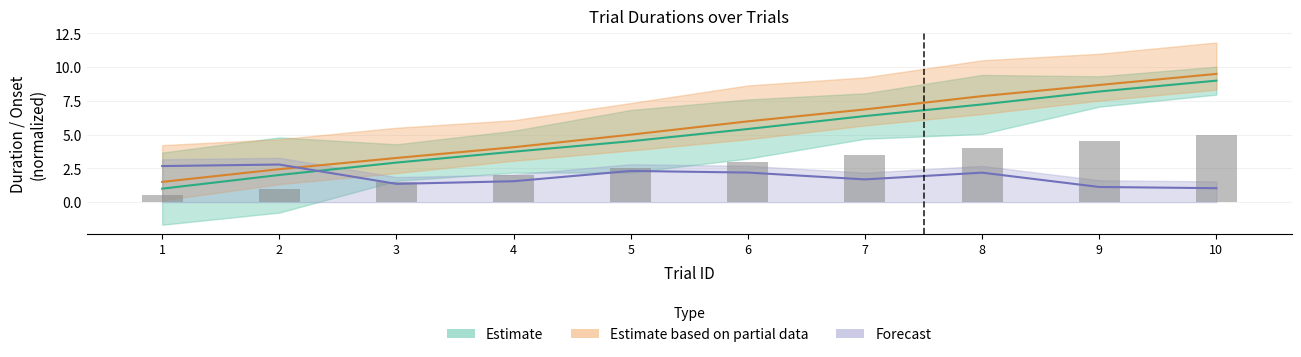

How many groups of bars are there?

10